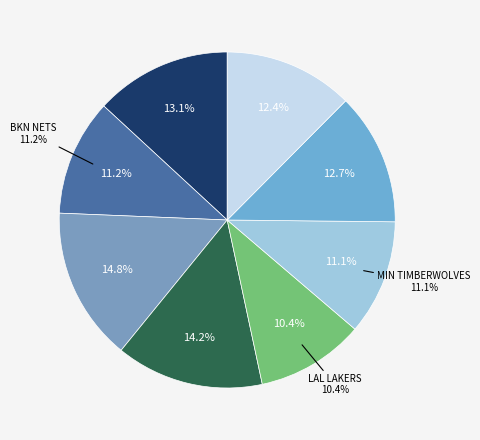

Which slice is the smallest?

LOS ANGELES LAKERS